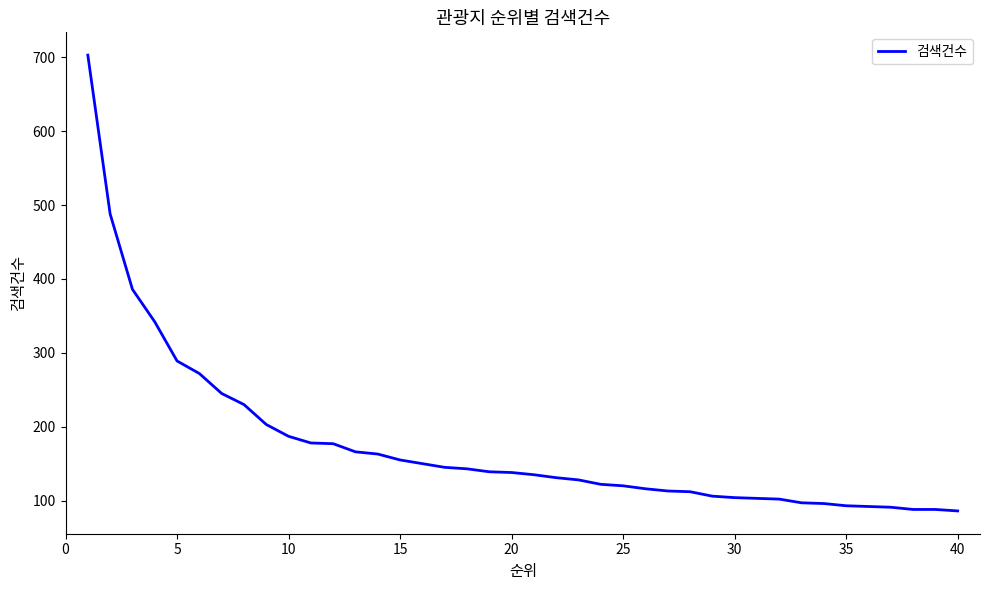

What is the minimum value shown in the chart?

86